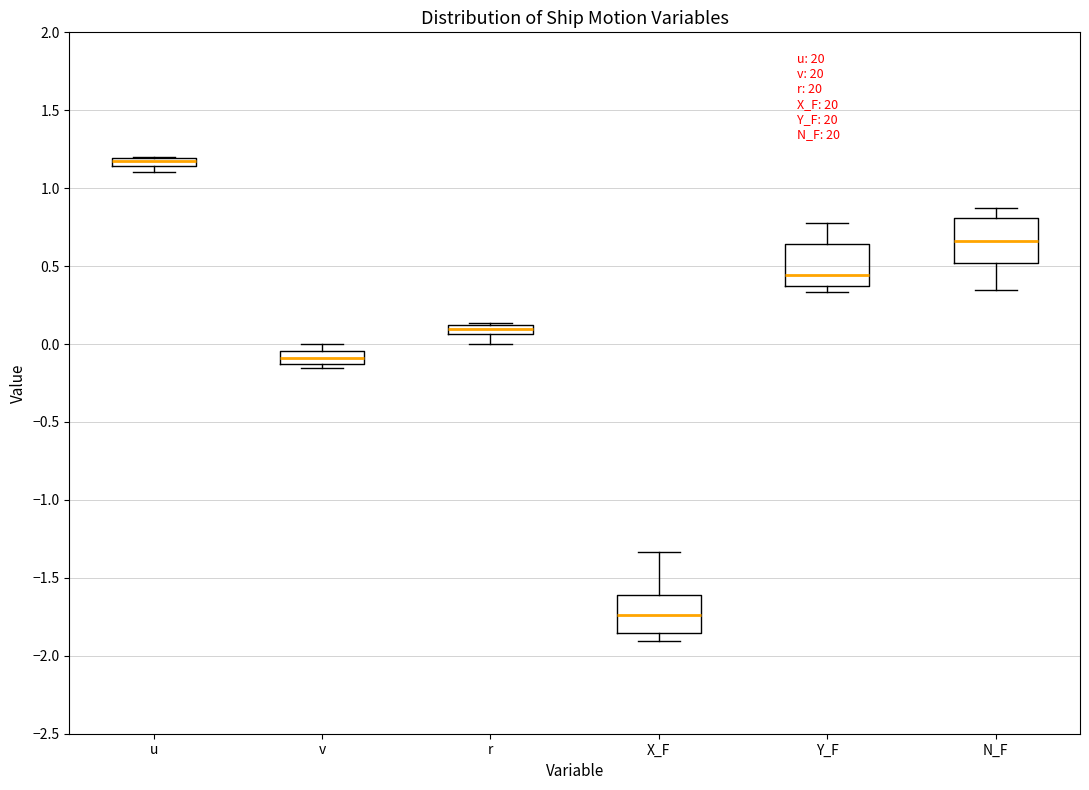

Where is the upper edge of the box for r on the y-axis? The values are not printed on the chart, so give them approximately, as read against the axis.

0.10